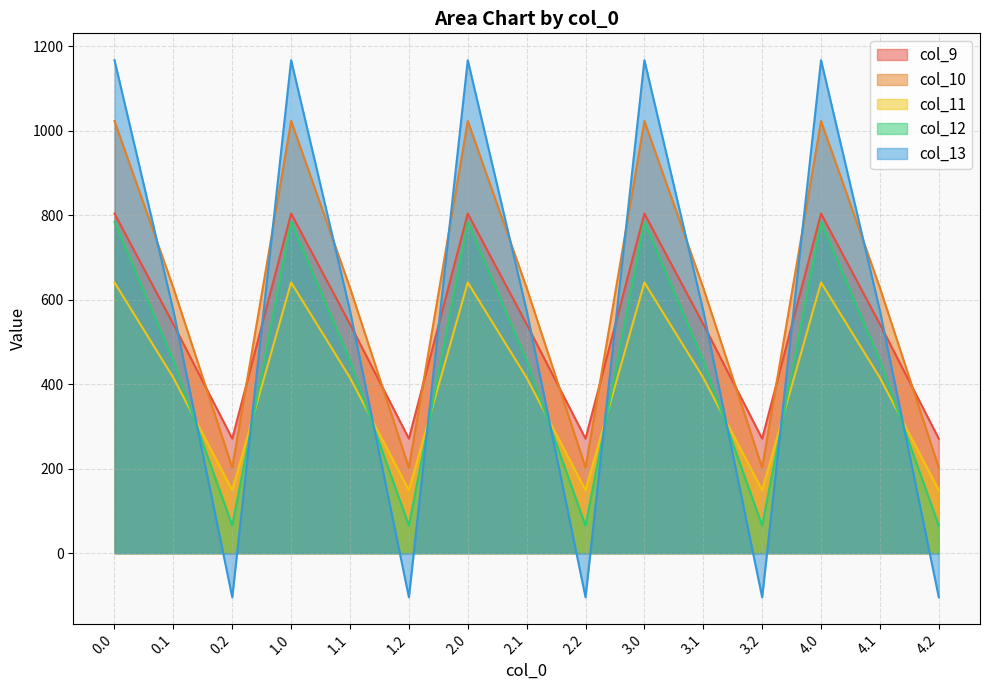

How many distinct data groups are displayed?

5